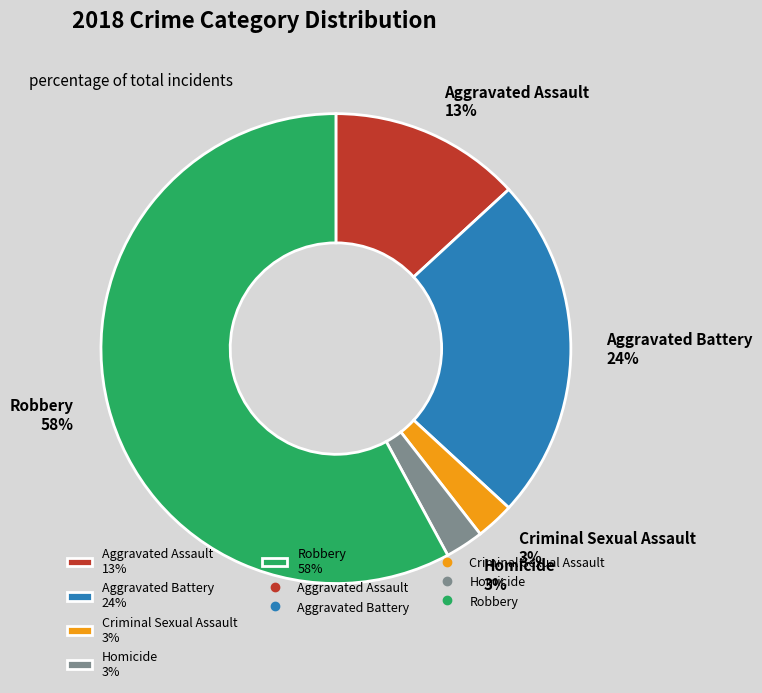

To the nearest percent, what is the average slice percentage?

20%